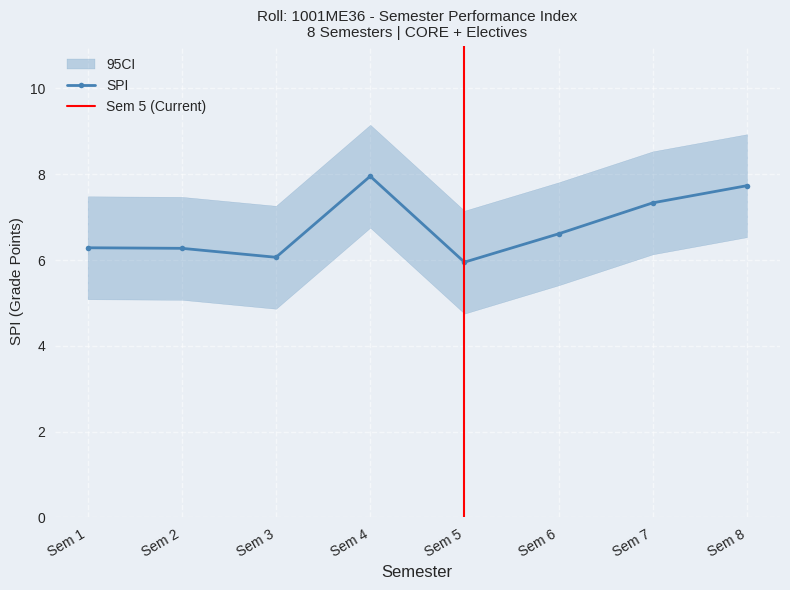

Which category has the highest value in the SPI series?

Sem 4